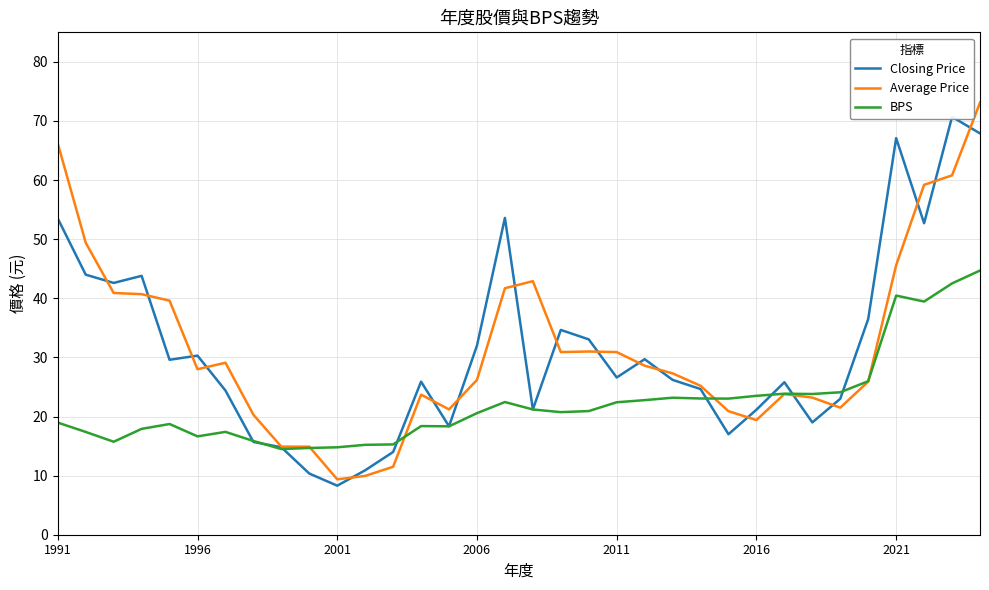

Reading left to right, list all the values displayed in this chart.

Closing Price: 53.5	44.0	42.6	43.8	29.6	30.3	24.4	15.7	14.8	10.3	8.3	10.9	14.0	25.9	18.4	32.0	53.6	21.2	34.6	33.0	26.6	29.7	26.2	24.6	17.0	21.1	25.8	19.0	23.0	36.5	67.1	52.7	70.7	67.9
Average Price: 66.2	49.4	40.9	40.7	39.6	28.0	29.1	20.3	14.9	14.9	9.4	9.9	11.5	23.7	21.2	26.2	41.7	42.9	30.9	31.0	30.9	28.6	27.3	25.2	20.9	19.4	23.8	23.2	21.5	25.9	45.6	59.2	60.8	73.1
BPS: 19.0	17.4	15.7	17.9	18.7	16.6	17.4	15.9	14.5	14.7	14.8	15.2	15.3	18.4	18.3	20.6	22.4	21.2	20.7	20.9	22.4	22.8	23.2	23.1	23.0	23.5	23.9	23.8	24.1	26.0	40.5	39.5	42.5	44.7